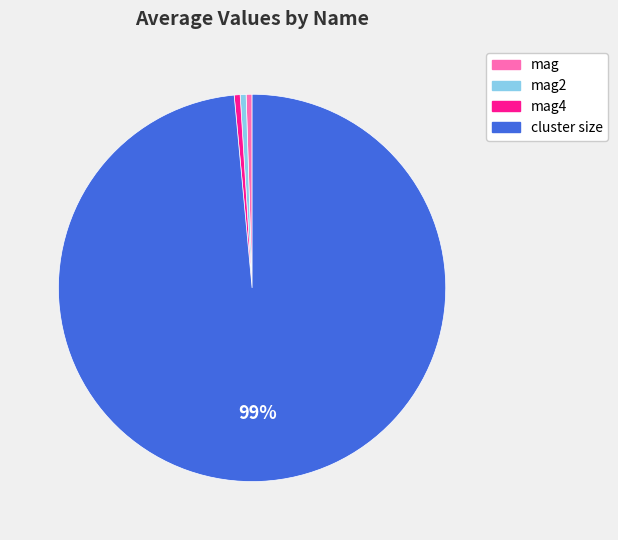

Is it true that mag2 is 0% of the pie?

True